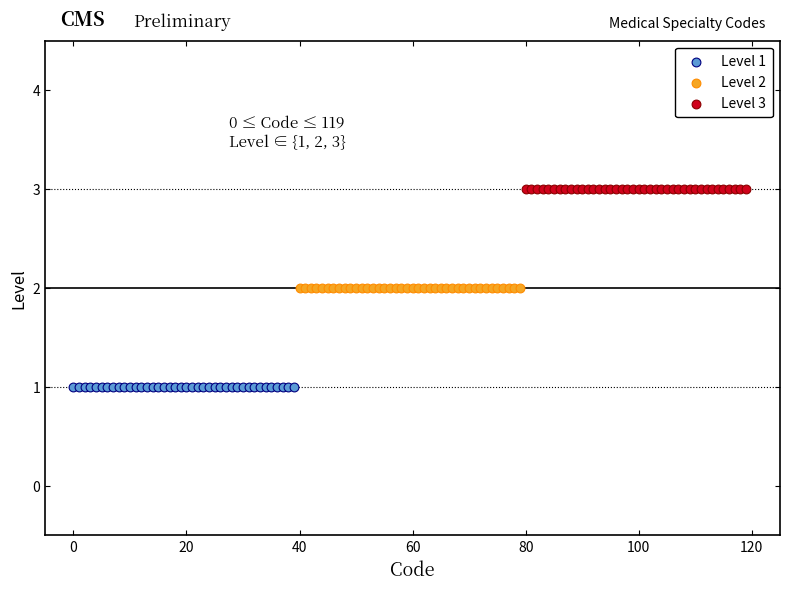

Which series reaches the minimum Y coordinate?

Level 1